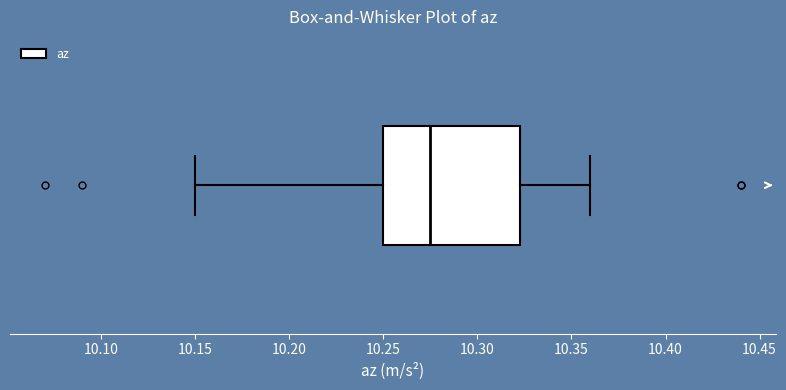

Where does the right whisker of the box end on the x-axis? The values are not printed on the chart, so give them approximately, as read against the axis.

10.360